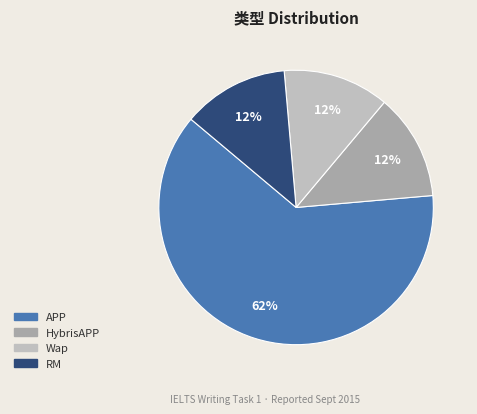

Which slice is the largest?

APP